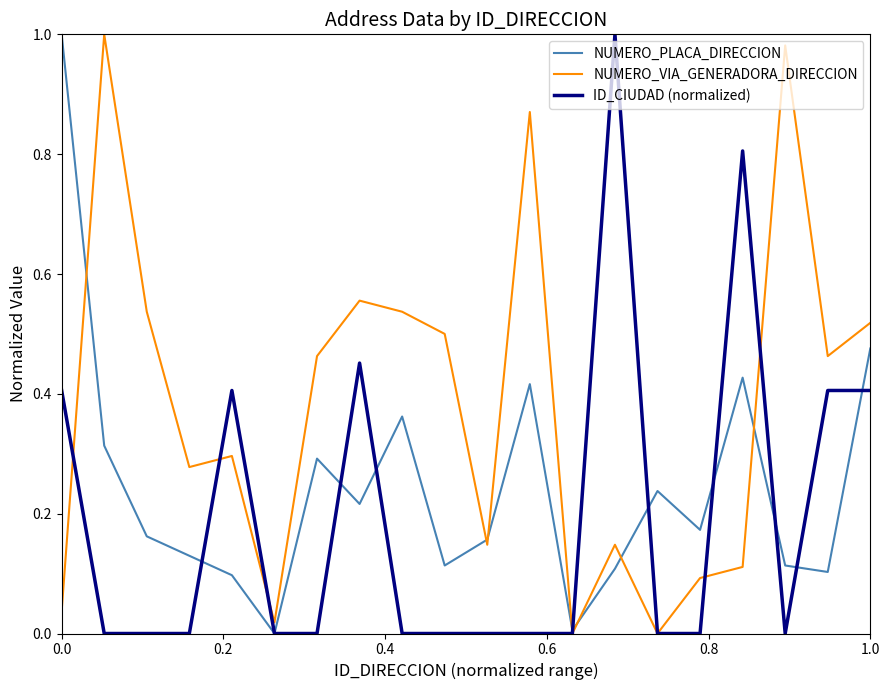

List the series in order of their overall mean, highest first.

NUMERO_VIA_GENERADORA_DIRECCION, NUMERO_PLACA_DIRECCION, ID_CIUDAD (normalized)